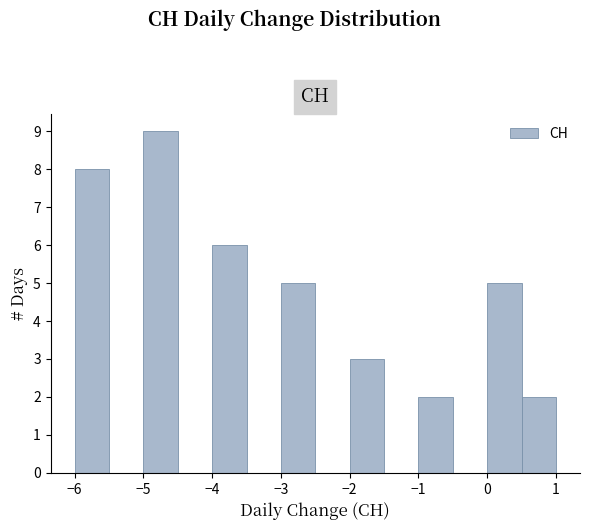

Reading left to right, transcribe this chart: for each bar, give the range it covers on the x-axis and its height. The values are not printed on the chart, so give them approximately, as read against the axis.

-6.0 to -5.5: 8
-5.5 to -5.0: 0
-5.0 to -4.5: 9
-4.5 to -4.0: 0
-4.0 to -3.5: 6
-3.5 to -3.0: 0
-3.0 to -2.5: 5
-2.5 to -2.0: 0
-2.0 to -1.5: 3
-1.5 to -1.0: 0
-1.0 to -0.5: 2
-0.5 to 0.0: 0
0.0 to 0.5: 5
0.5 to 1.0: 2